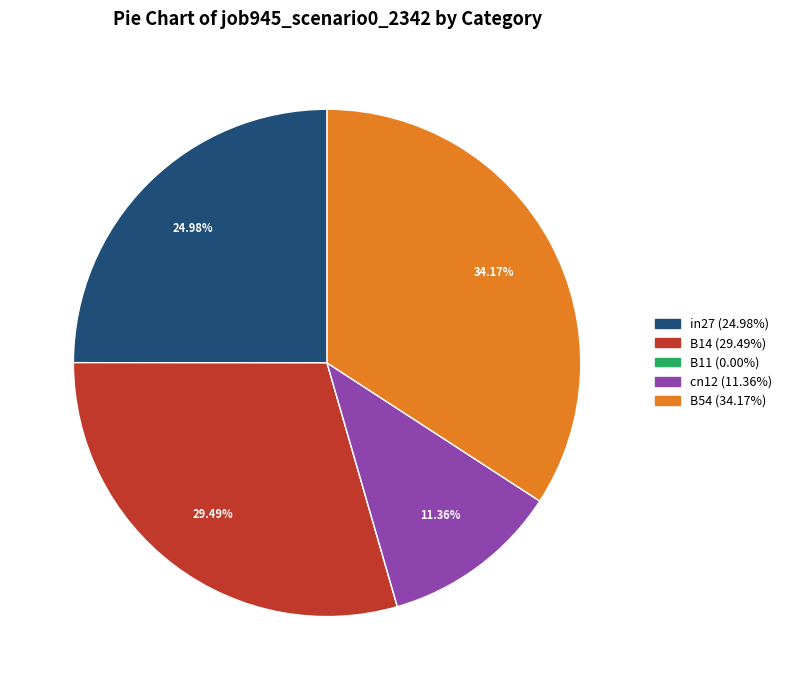

What percentage is NOT represented by B14?

70.5%